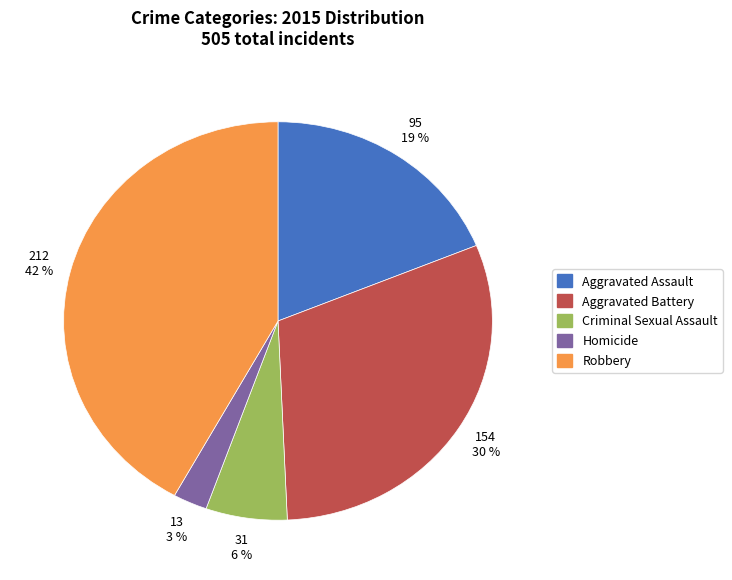

Combined, do Robbery and Criminal Sexual Assault account for over 50%?

No